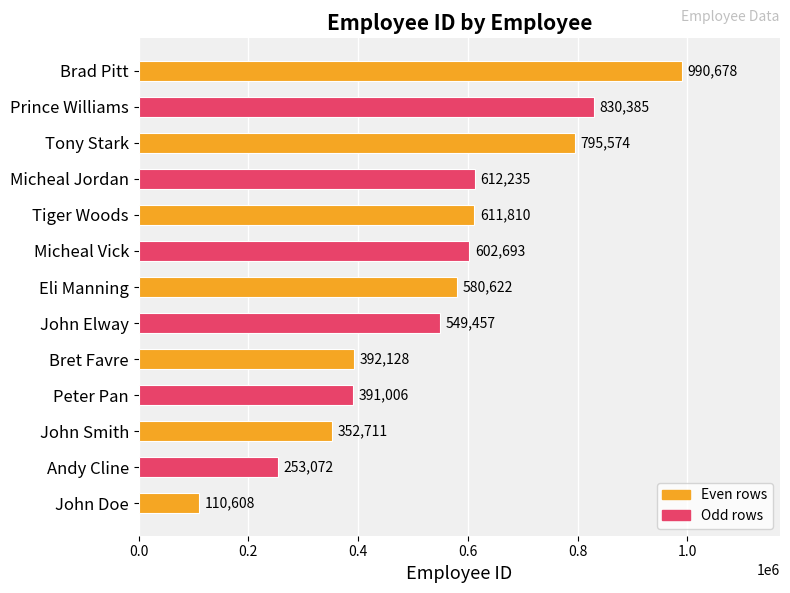

The chart shows a value of 795574 at Tony Stark. True or false?

True